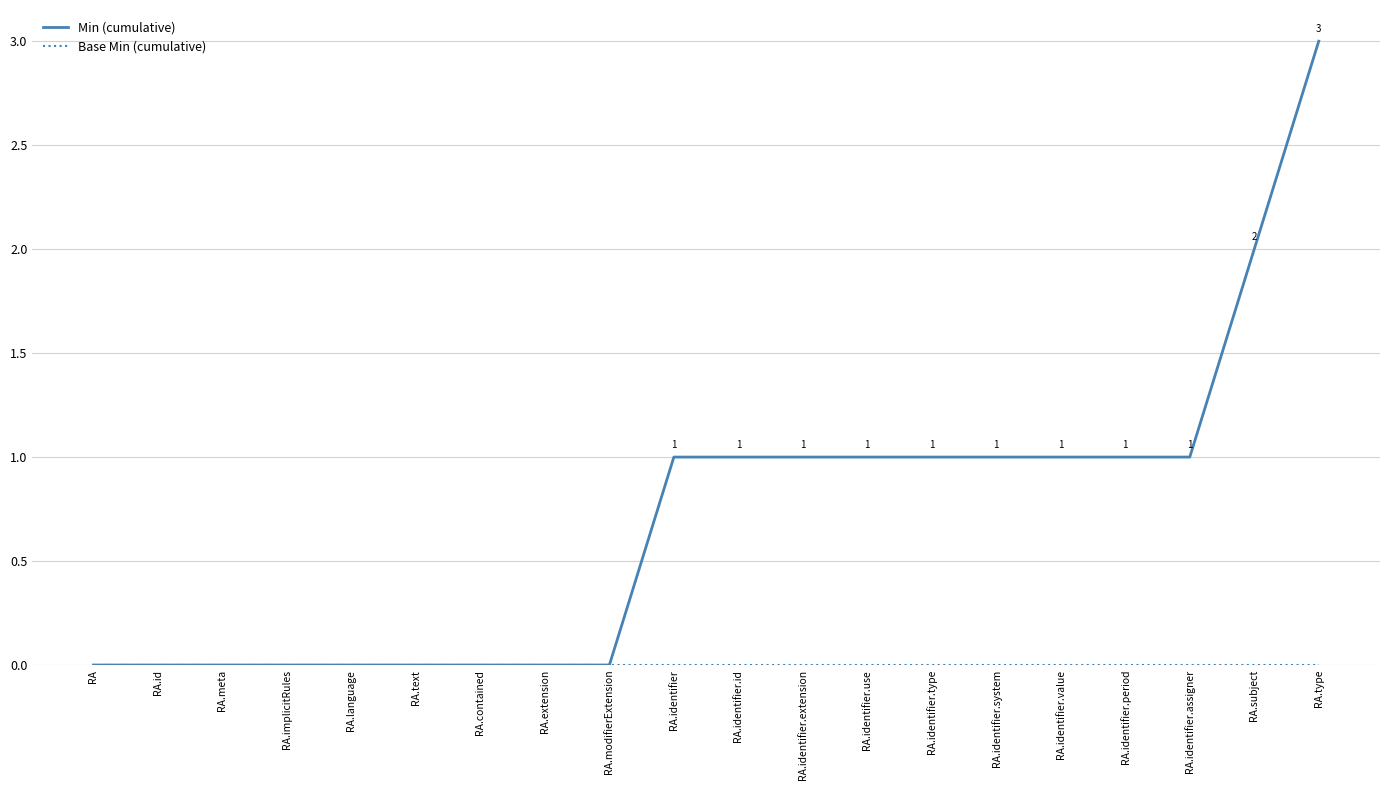

What position from the left is RA.identifier.period?

17